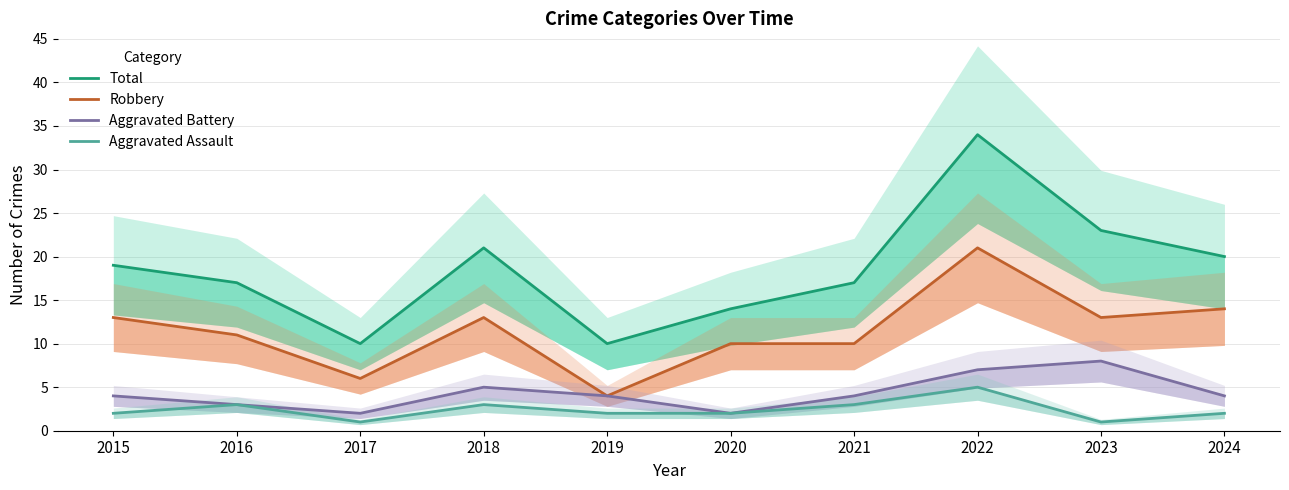

Where is the first local minimum for Aggravated Battery?

2017